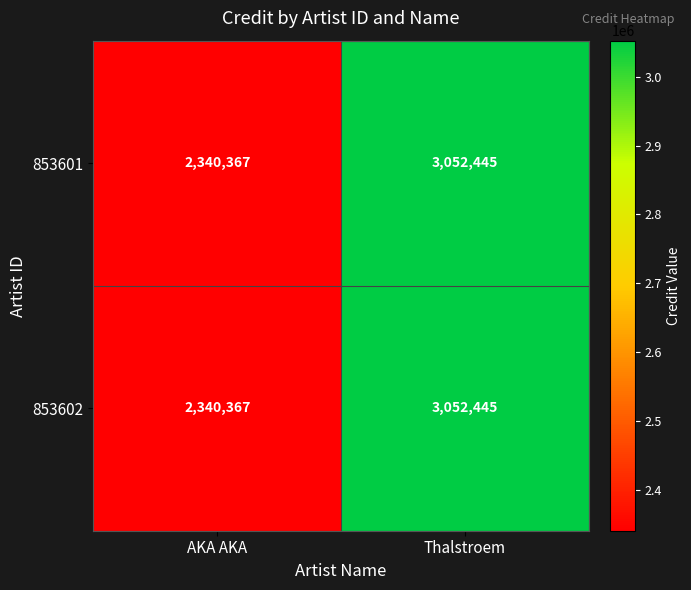

Reading left to right, transcribe all the data shown in this chart.

853601: AKA AKA=2340367	Thalstroem=3052445
853602: AKA AKA=2340367	Thalstroem=3052445